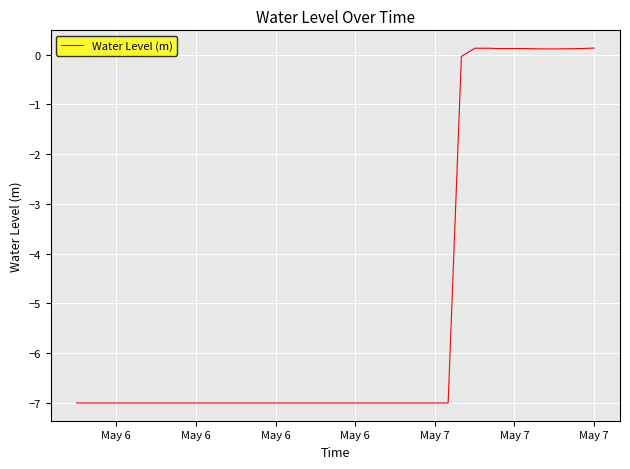

What is the minimum value shown in the chart?

-7.0